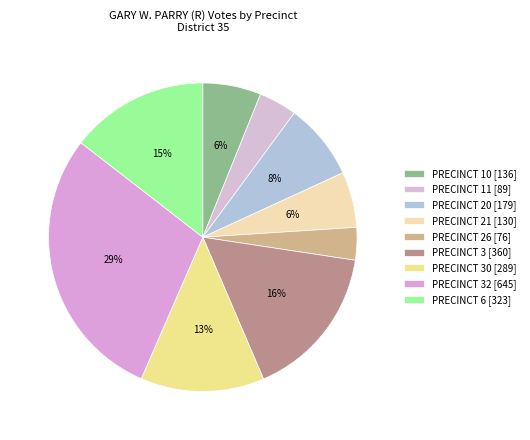

To the nearest percent, what is the average slice percentage?

11%